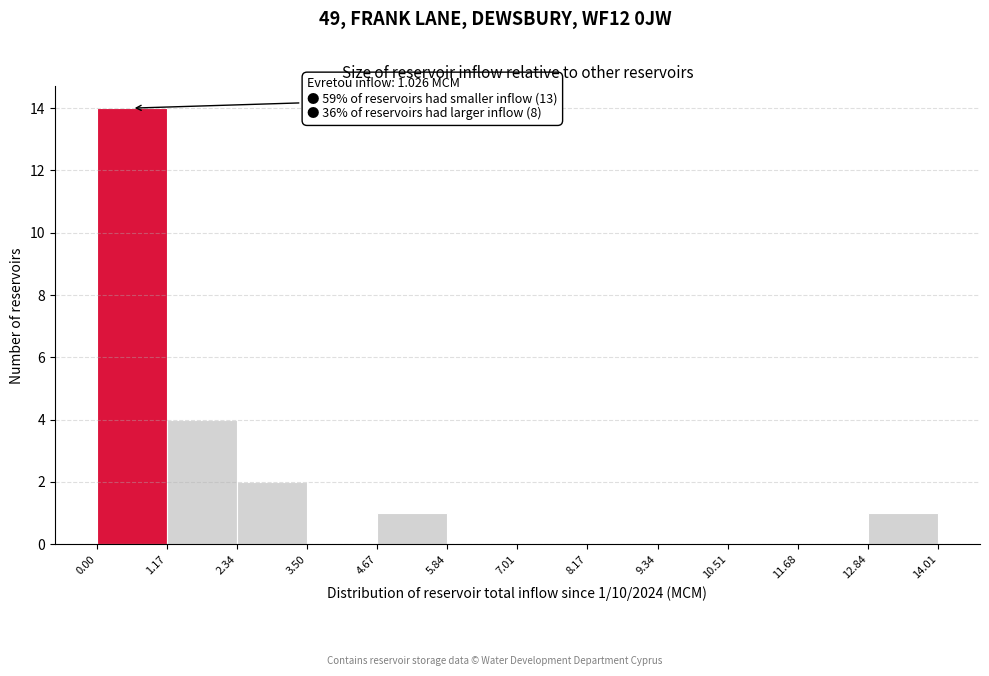

Over which range of the x-axis is the bar tallest?

0.00 to 1.17